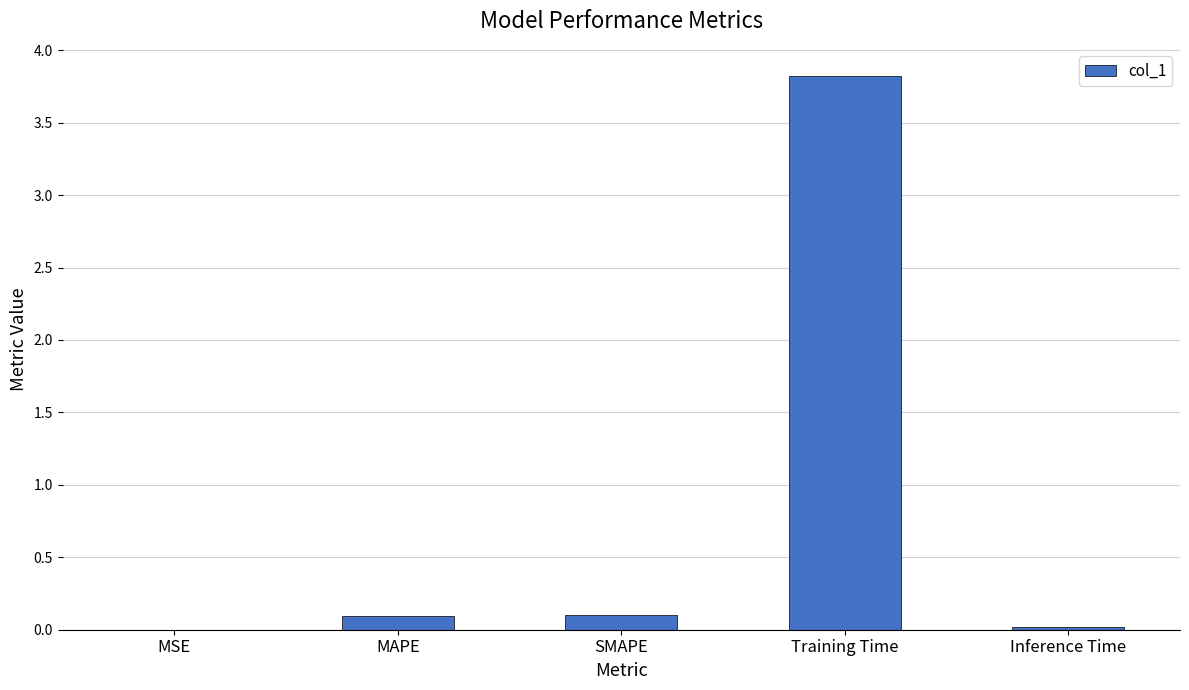

At which category does the chart reach its peak across all series?

Training Time